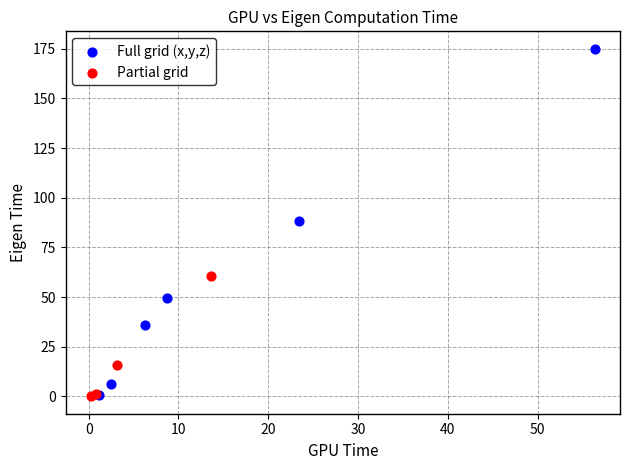

Which series contains the highest Y value?

Full grid (x,y,z)